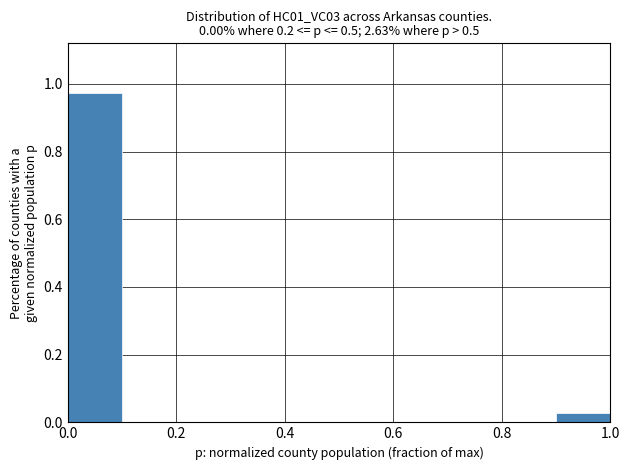

Reading left to right, list every bar in this chart as the range it spans on the x-axis followed by its height. The values are not printed on the chart, so give them approximately, as read against the axis.

0.0 to 0.1: 0.98
0.1 to 0.2: 0
0.2 to 0.3: 0
0.3 to 0.4: 0
0.4 to 0.5: 0
0.5 to 0.6: 0
0.6 to 0.7: 0
0.7 to 0.8: 0
0.8 to 0.9: 0
0.9 to 1.0: 0.02